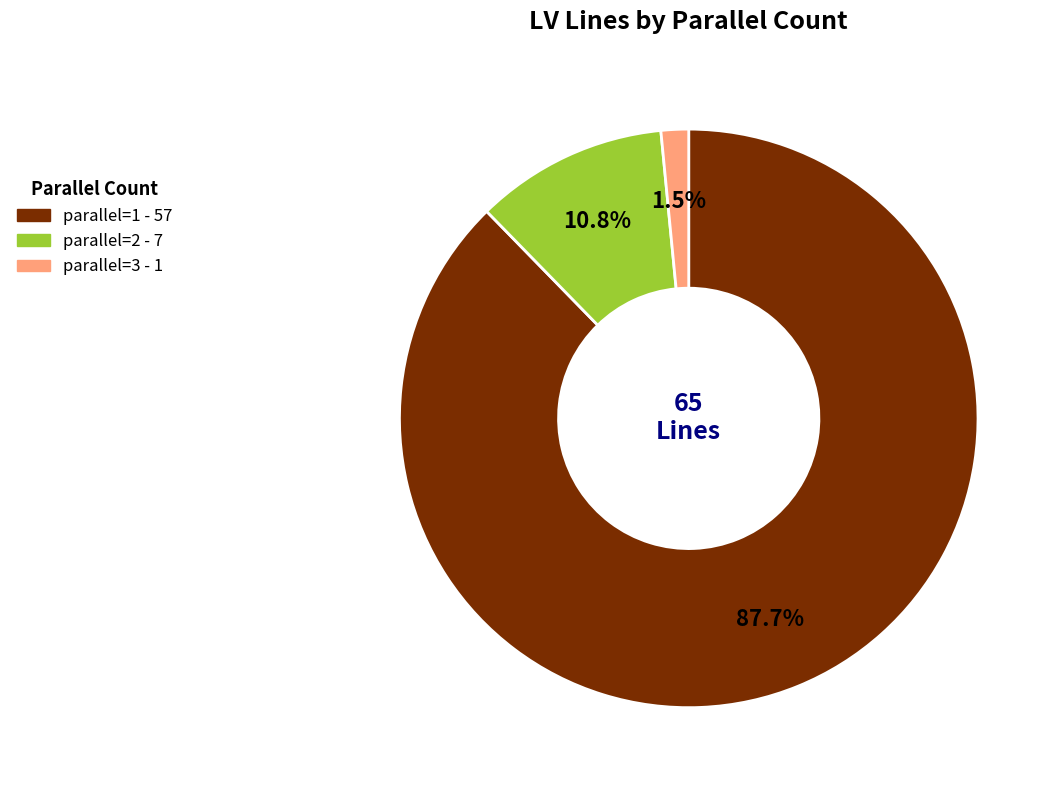

Which slice is the largest?

parallel=1